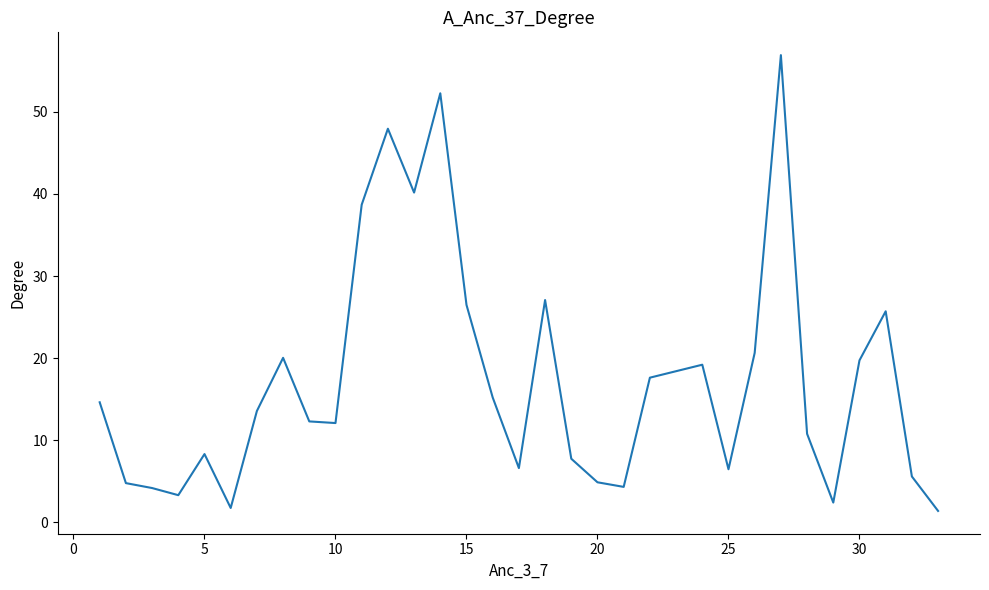

What is the greatest value displayed?

56.9